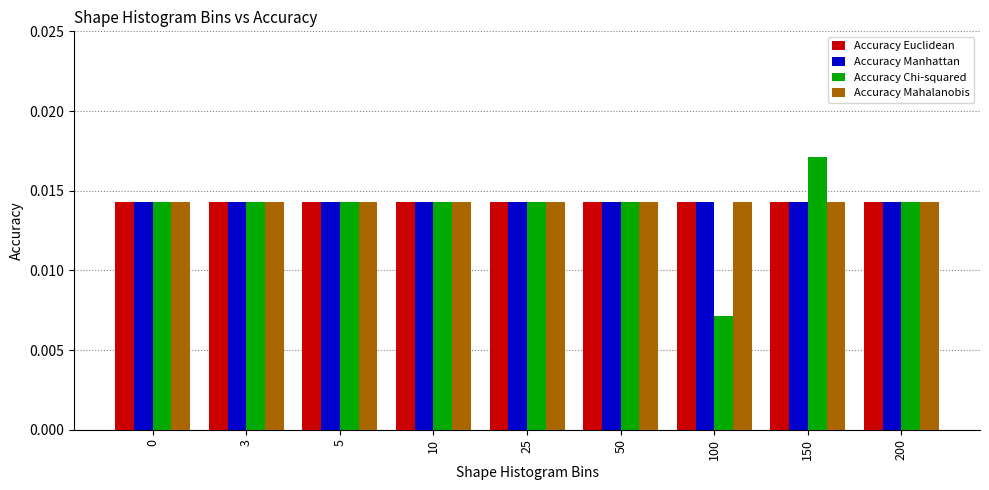

Which series has the widest spread of values?

Accuracy Chi-squared